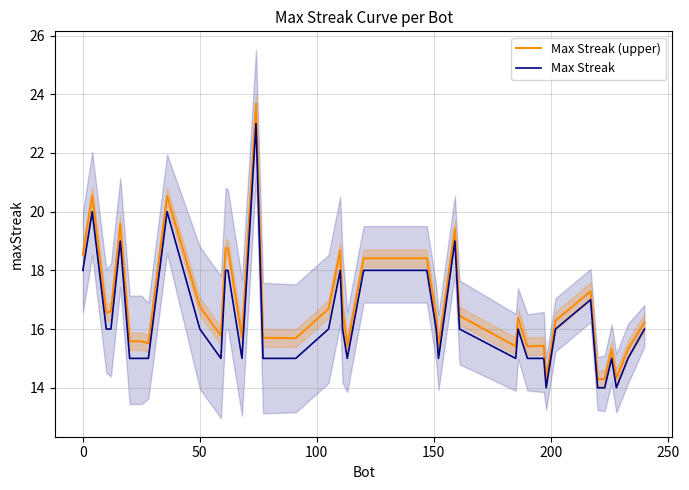

What is the difference between the Max Streak values at 50 and 0?

2.0